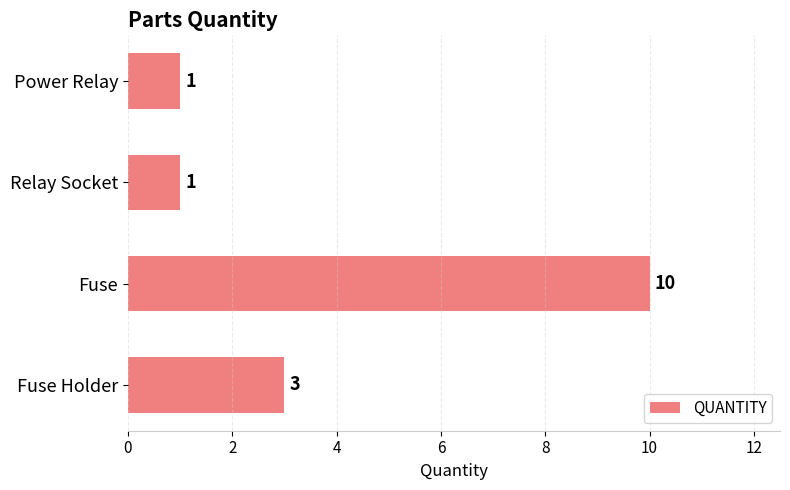

Reading bottom to top, list all the values displayed in this chart.

3	10	1	1